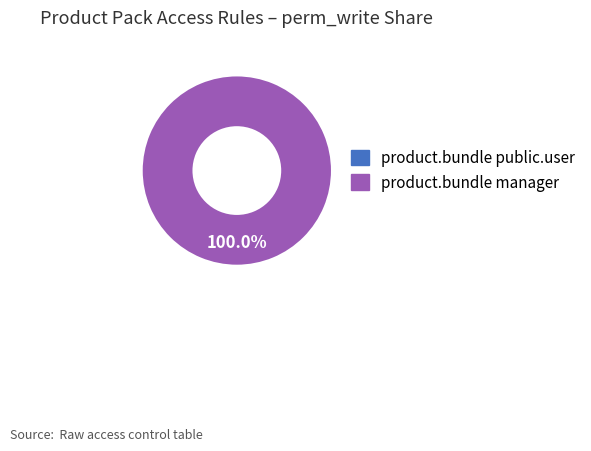

Does access_product_pack_public_user account for over 50% of the chart?

No